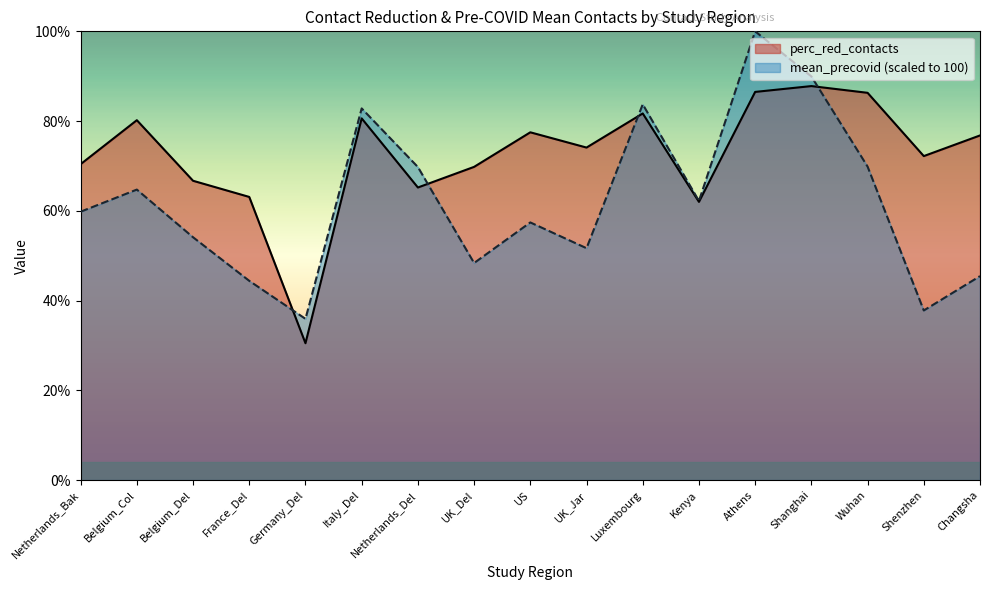

List the series in order of their peak value, lowest first.

perc_red_contacts, mean_precovid (scaled to 100)